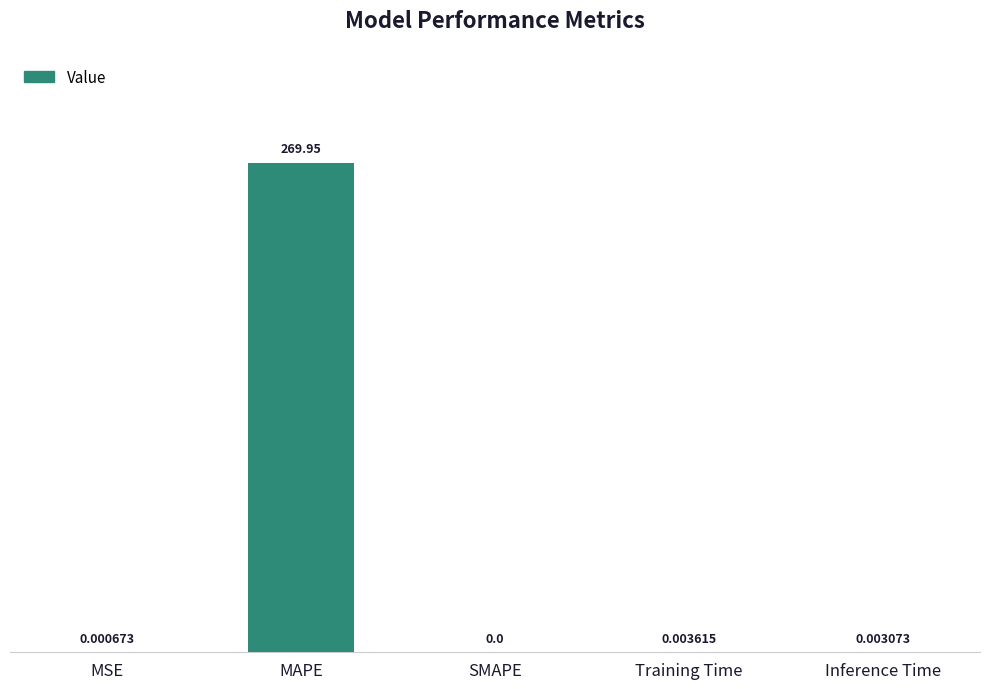

What is the average value?

54.0